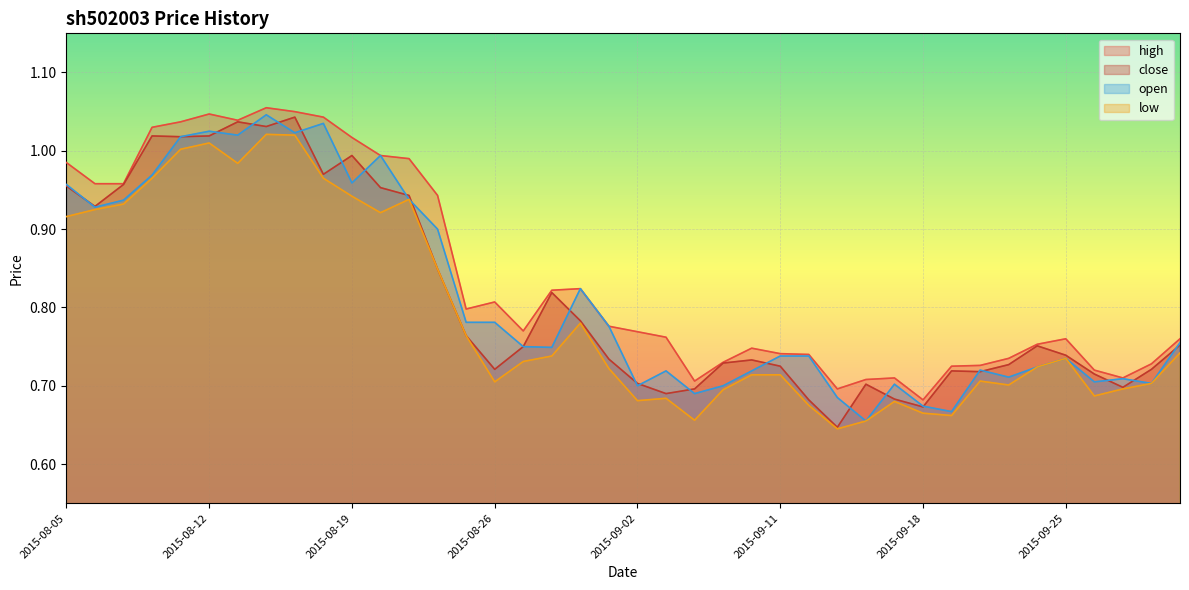

Where is low nearest to the value 0?

2015-09-15